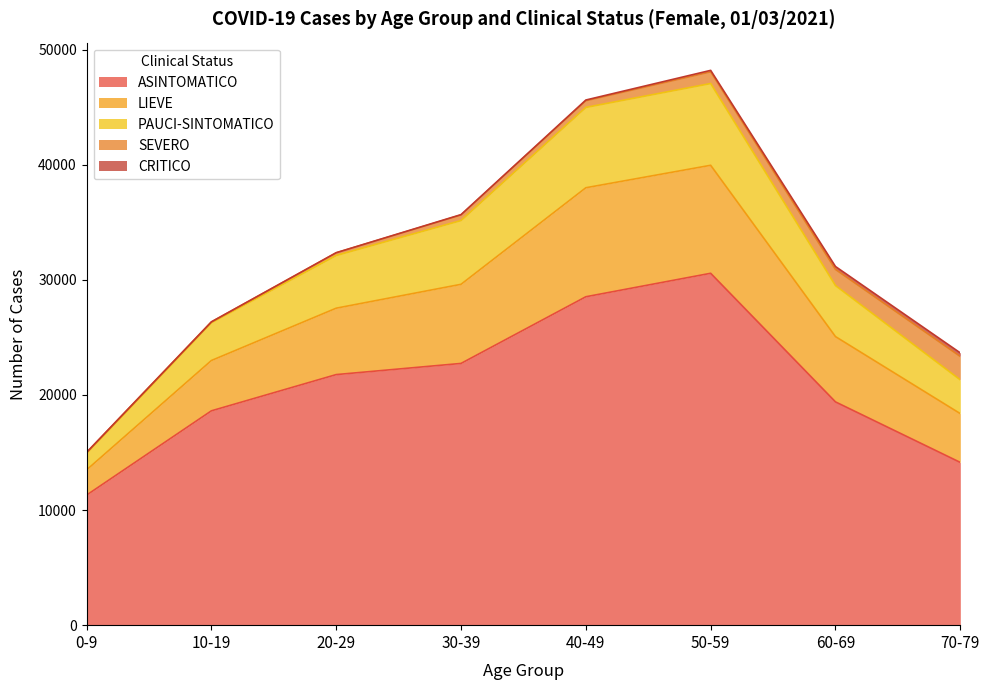

At which label is ASINTOMATICO closest to 20932?

20-29